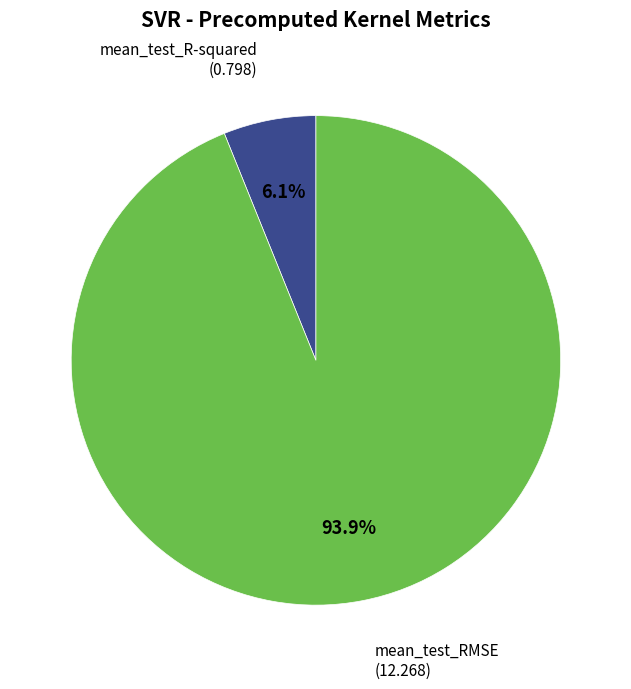

Which slice is the largest?

mean_test_RMSE